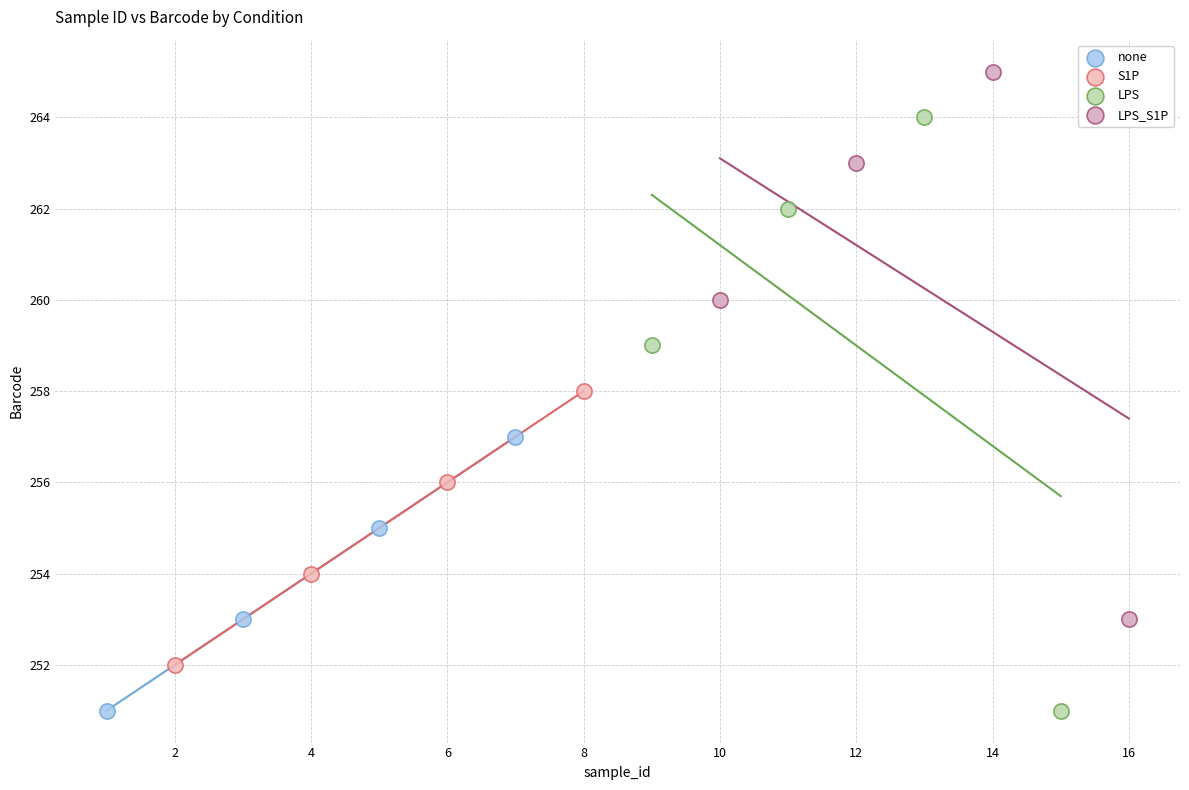

Which series has the largest Y range (max minus min)?

LPS